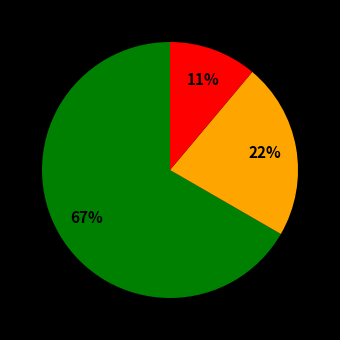

Is there any slice that represents more than half of the pie?

Yes